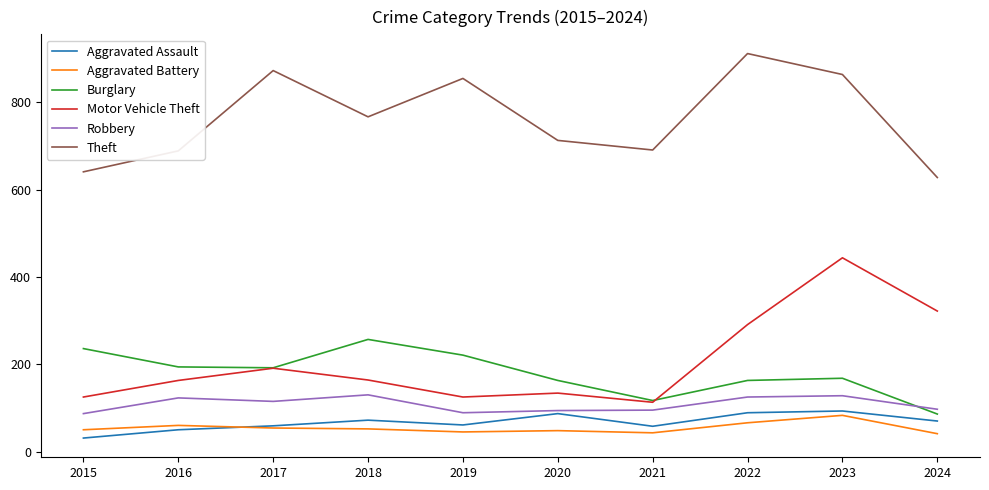

Which label corresponds to the smallest value in the chart?

2015